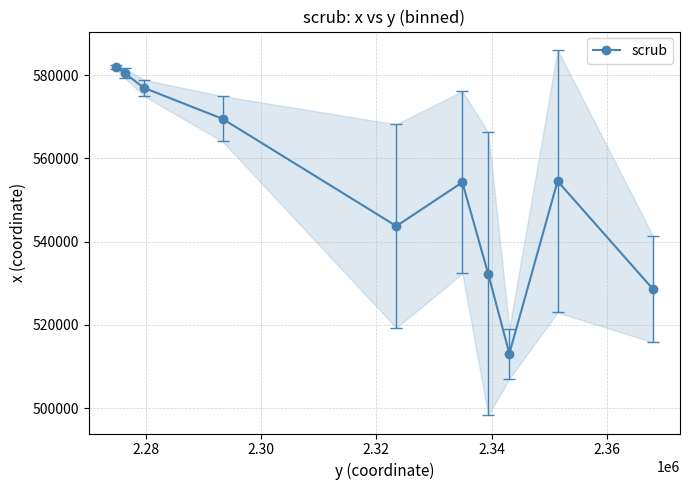

What is the sum of all values?

5535367.3